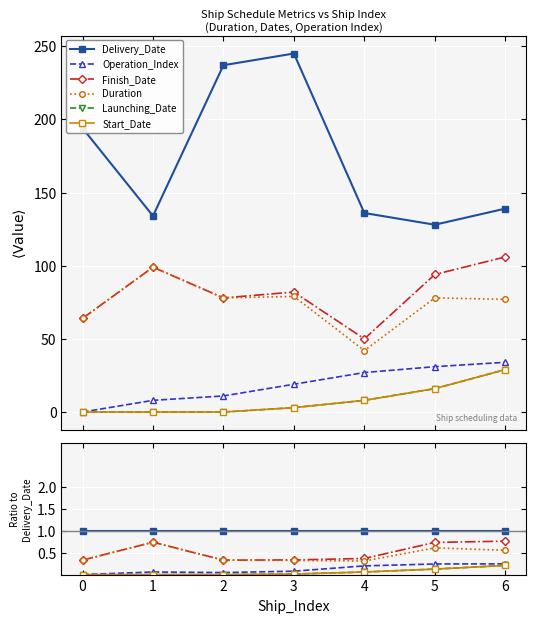

True or false: Launching_Date and Finish_Date intersect in this chart.

False